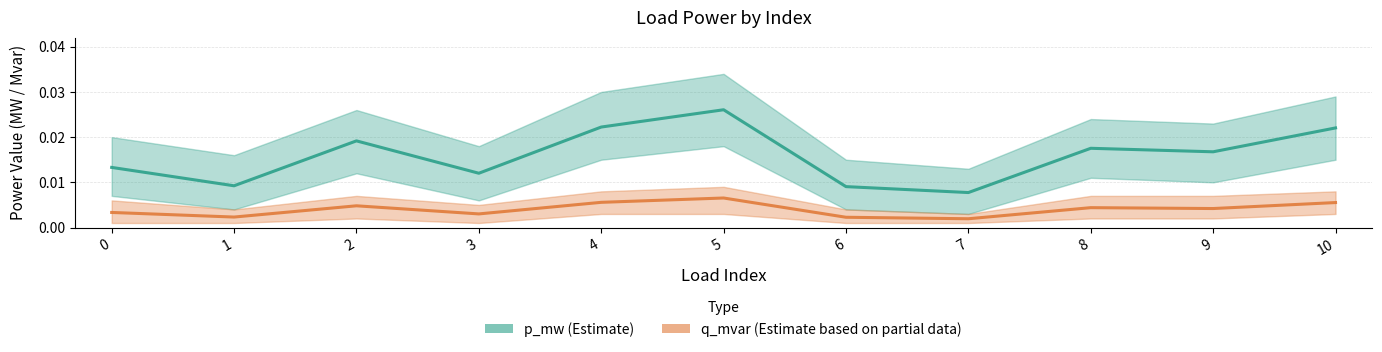

Which has a higher value, 8 or 2?

2